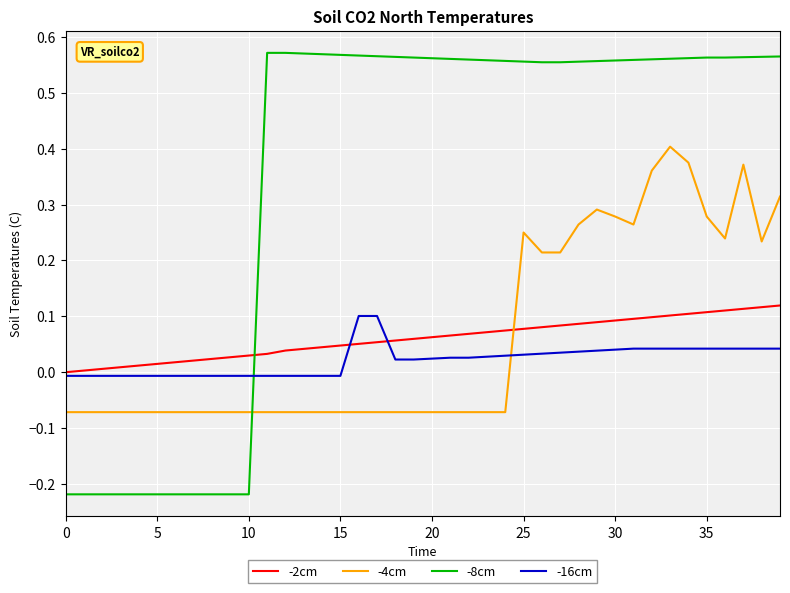

After their last crossing, which series has the higher values: -16cm or -8cm?

-8cm